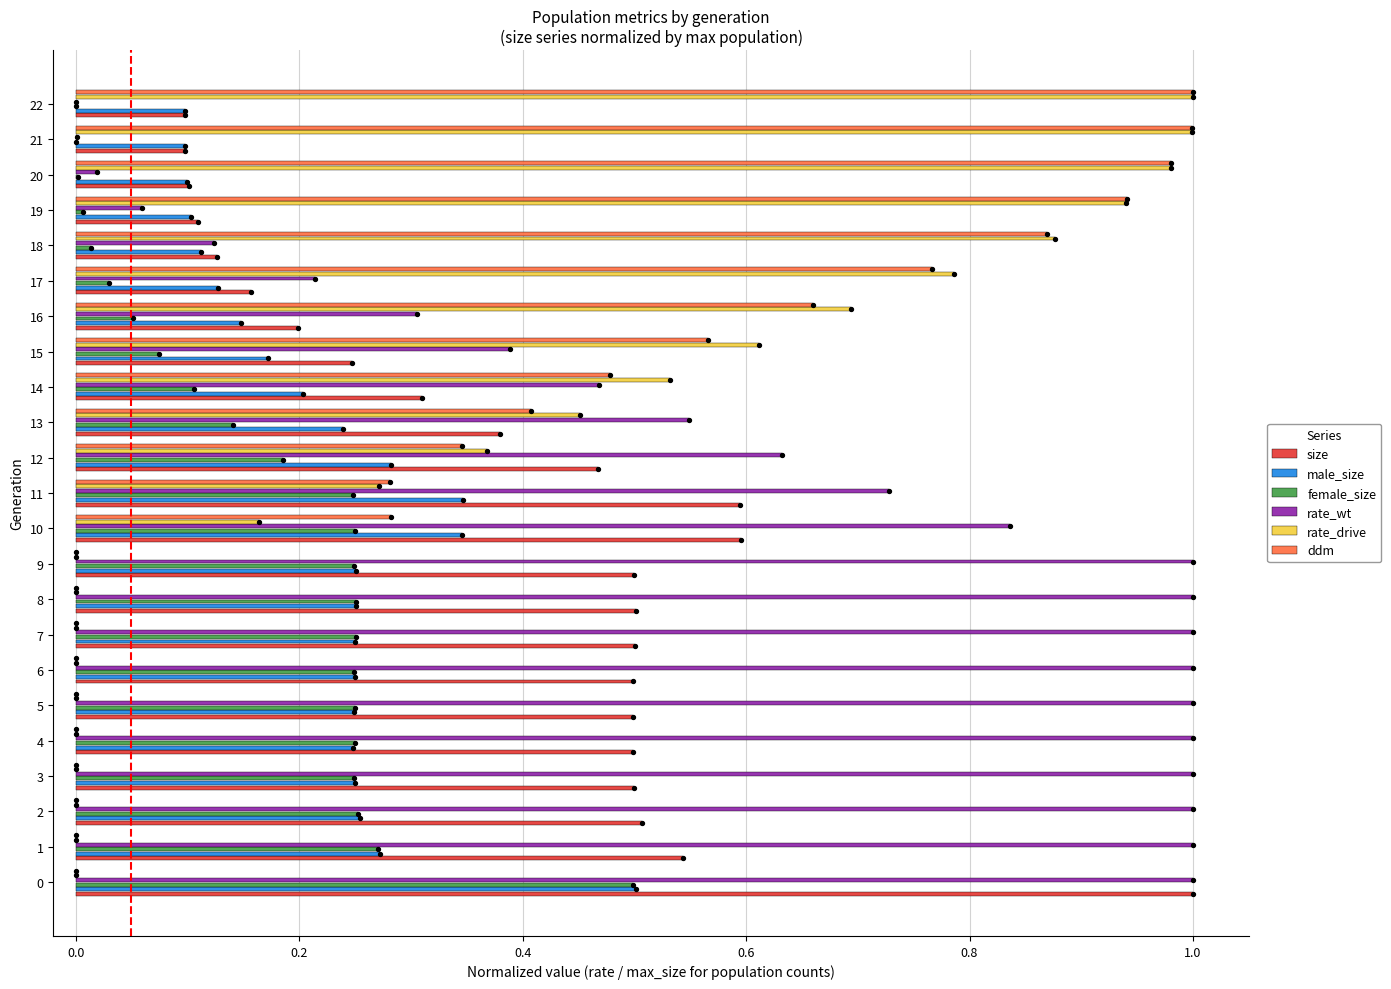

At how many categories does at least one series exceed 0?

23